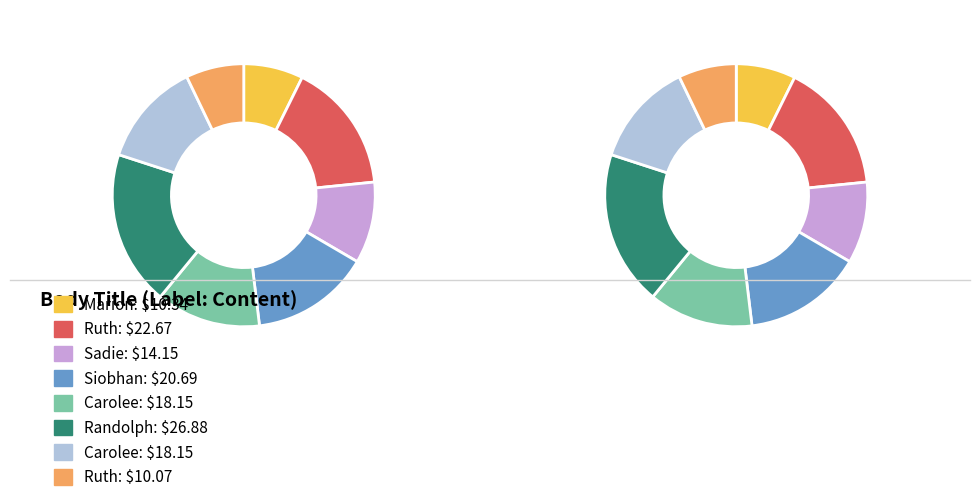

To the nearest percent, what is the average slice percentage?

12%